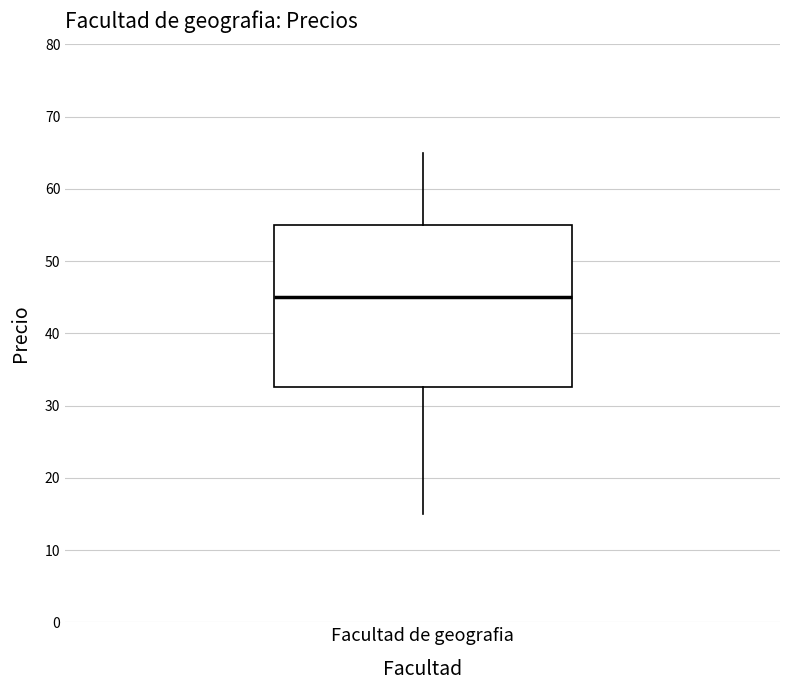

Read this box plot against the y-axis: the position of the median line, the range covered by the box, and the ends of both whiskers. The values are not printed on the chart, so give them approximately, as read against the axis.

median 45, box 33 to 55, whiskers 15 to 65